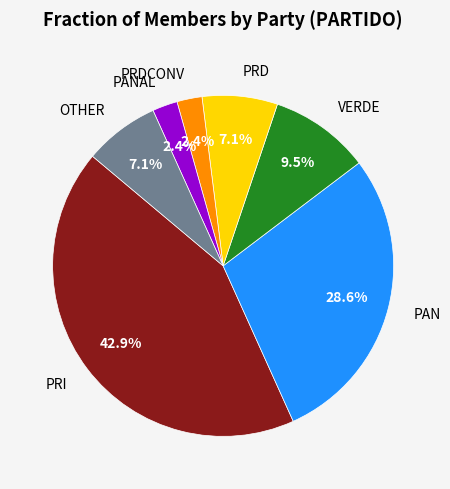

What is the largest slice in the pie chart?

PRI